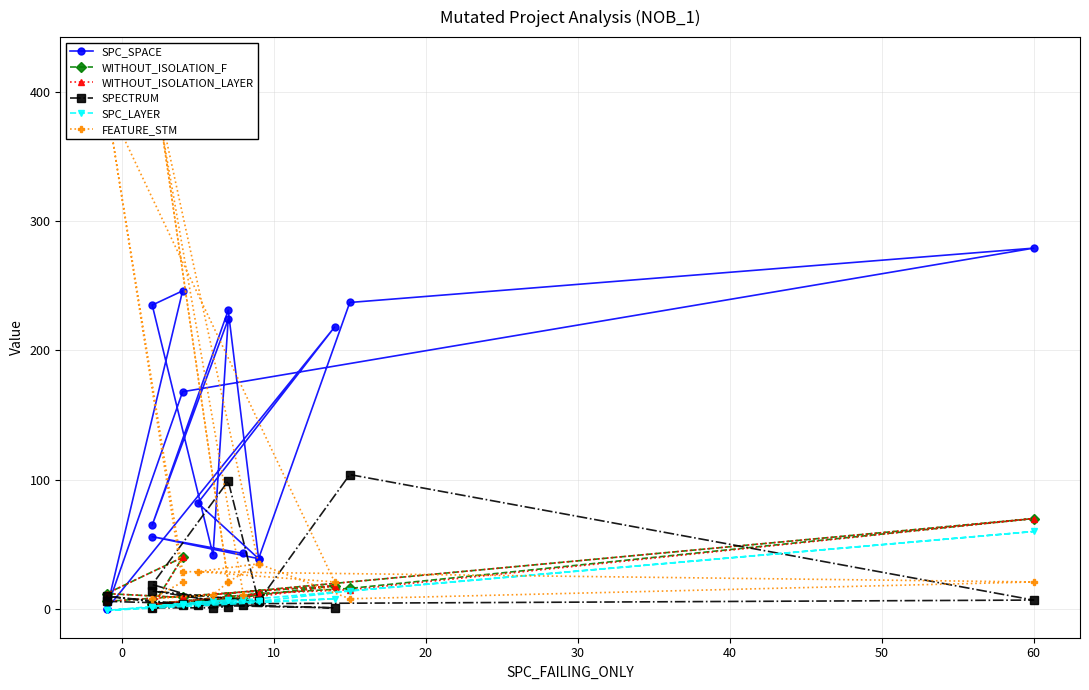

In WITHOUT_ISOLATION_LAYER, how many points are lower than both neighbors (excluding endpoints)?

5